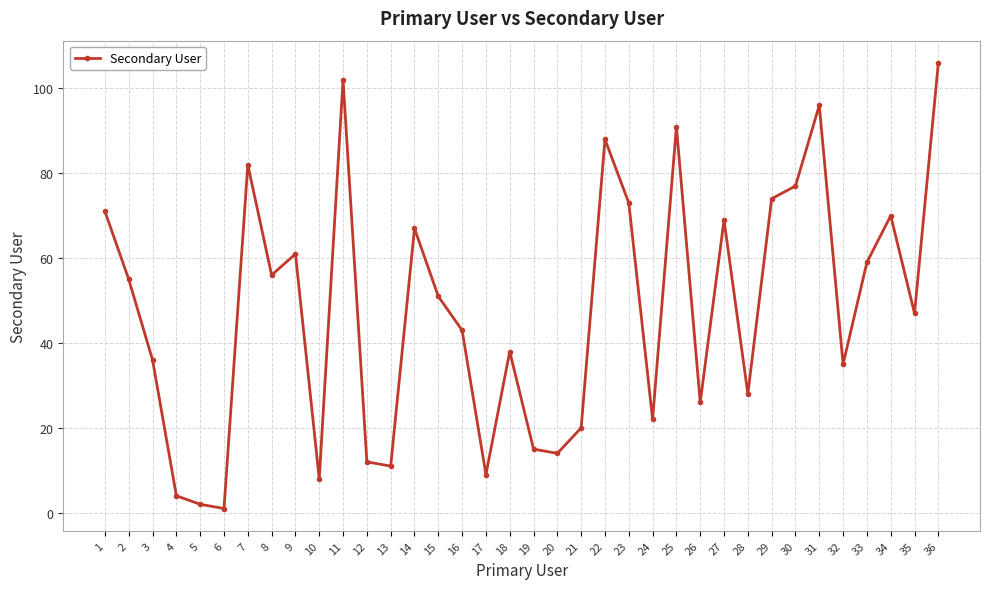

Rank the categories by value from highest to lowest.

36, 11, 31, 25, 22, 7, 30, 29, 23, 1, 34, 27, 14, 9, 33, 8, 2, 15, 35, 16, 18, 3, 32, 28, 26, 24, 21, 19, 20, 12, 13, 17, 10, 4, 5, 6